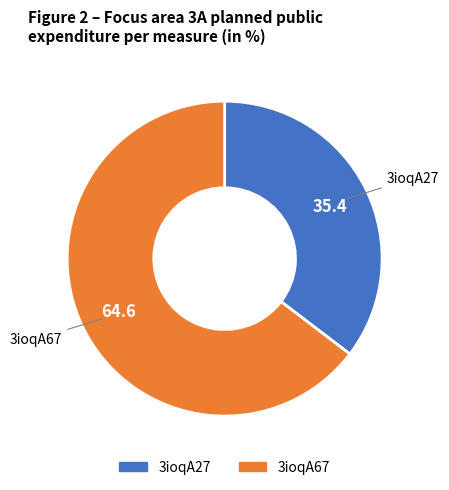

Do 3ioqA67 and 3ioqA27 together represent more than half of the pie?

Yes